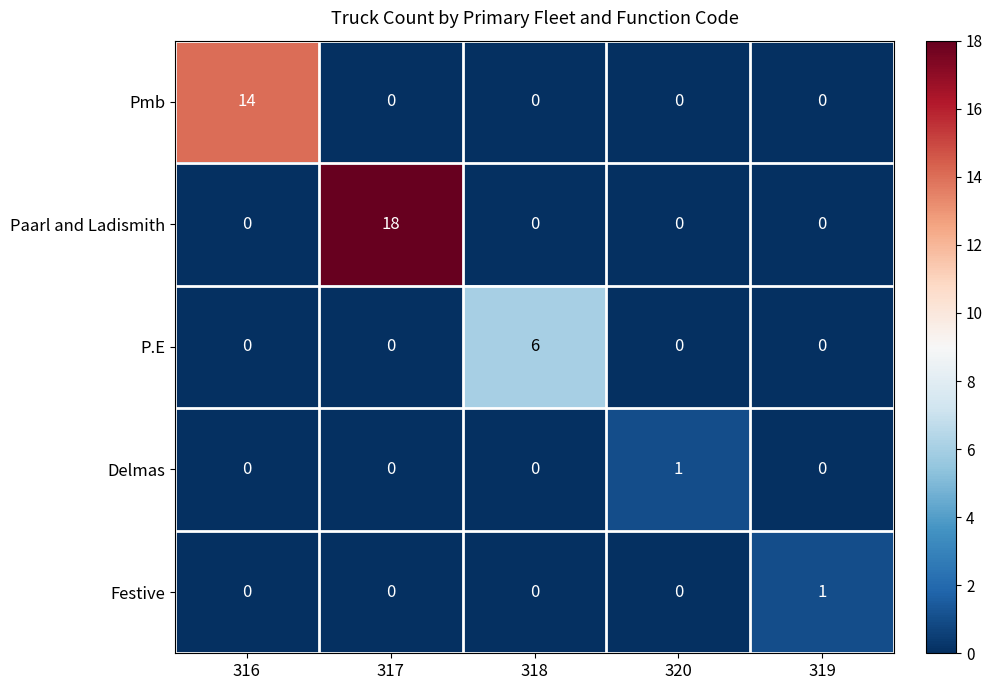

What is the difference between the Paarl and Ladismith values at 316 and 317?

18